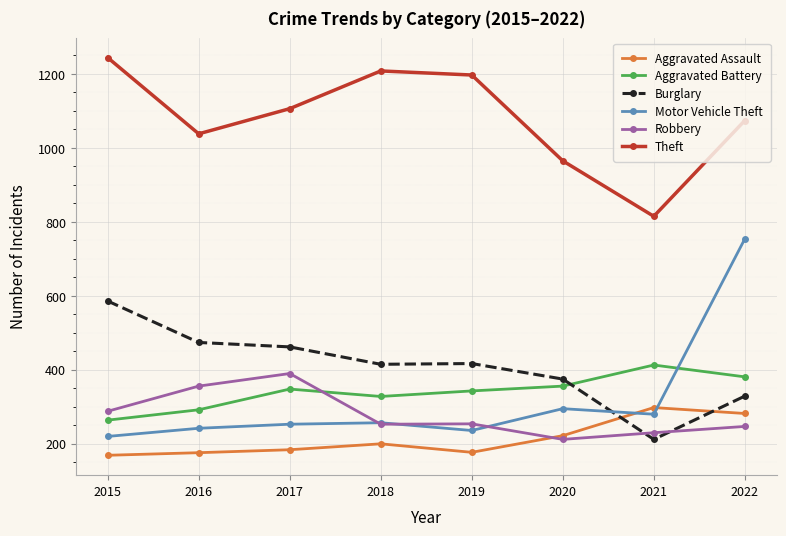

At which label does Burglary reach its peak?

2015